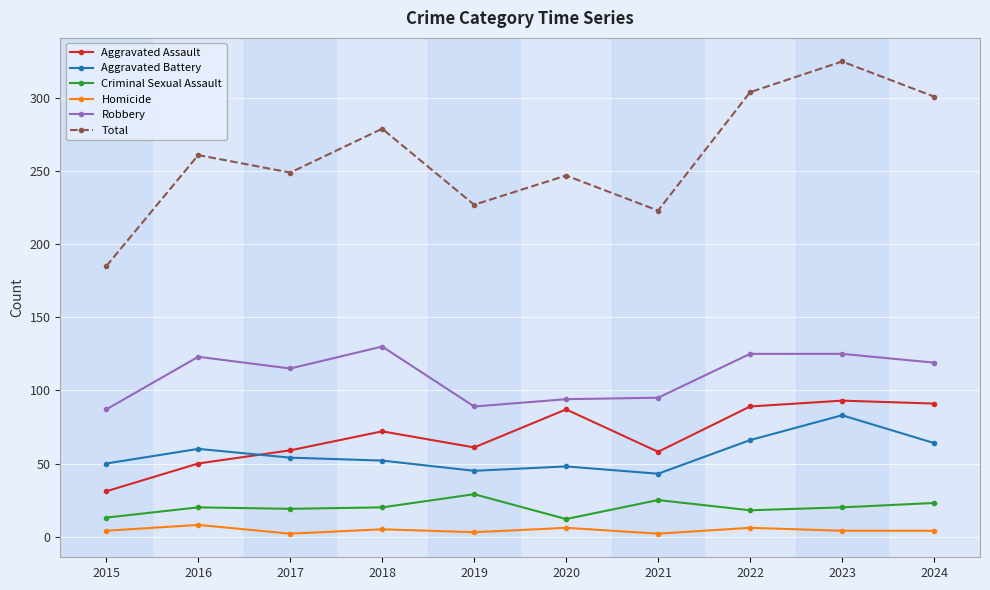

At which category does the chart reach its peak across all series?

2023